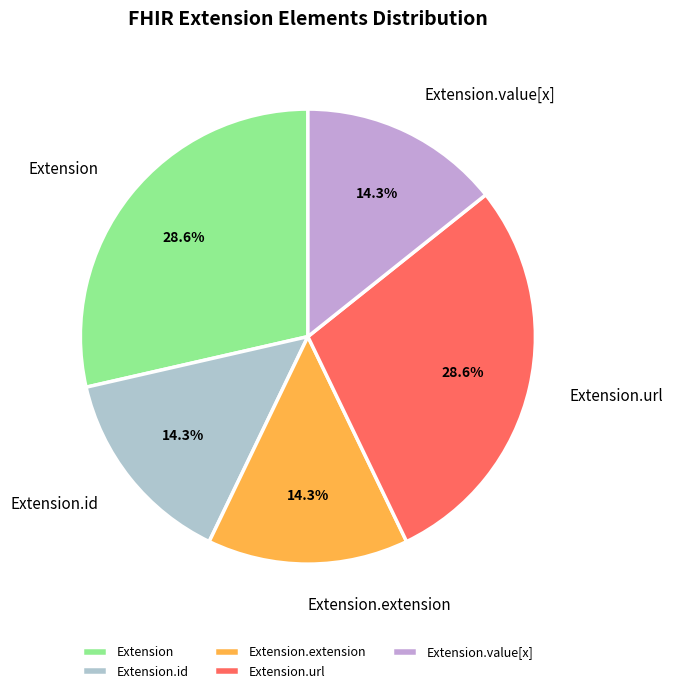

Does Extension represent more than half of the total?

No